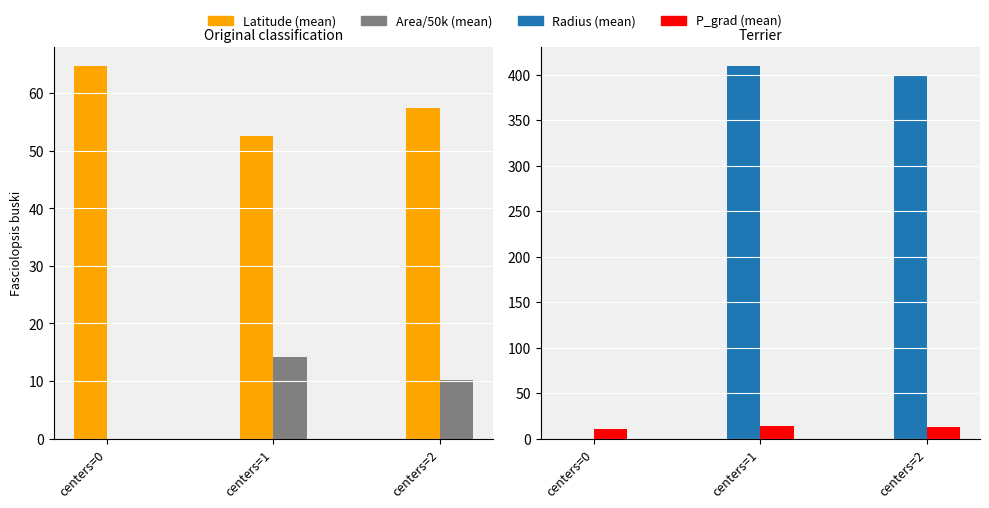

Reading left to right, list all the values displayed in this chart.

Latitude (mean): 64.7	52.6	57.5
Area/50k (mean): 0.0	14.2	10.2
Radius (mean): 0.0	409.5	400.0
P_grad (mean): 10.2	14.3	12.6